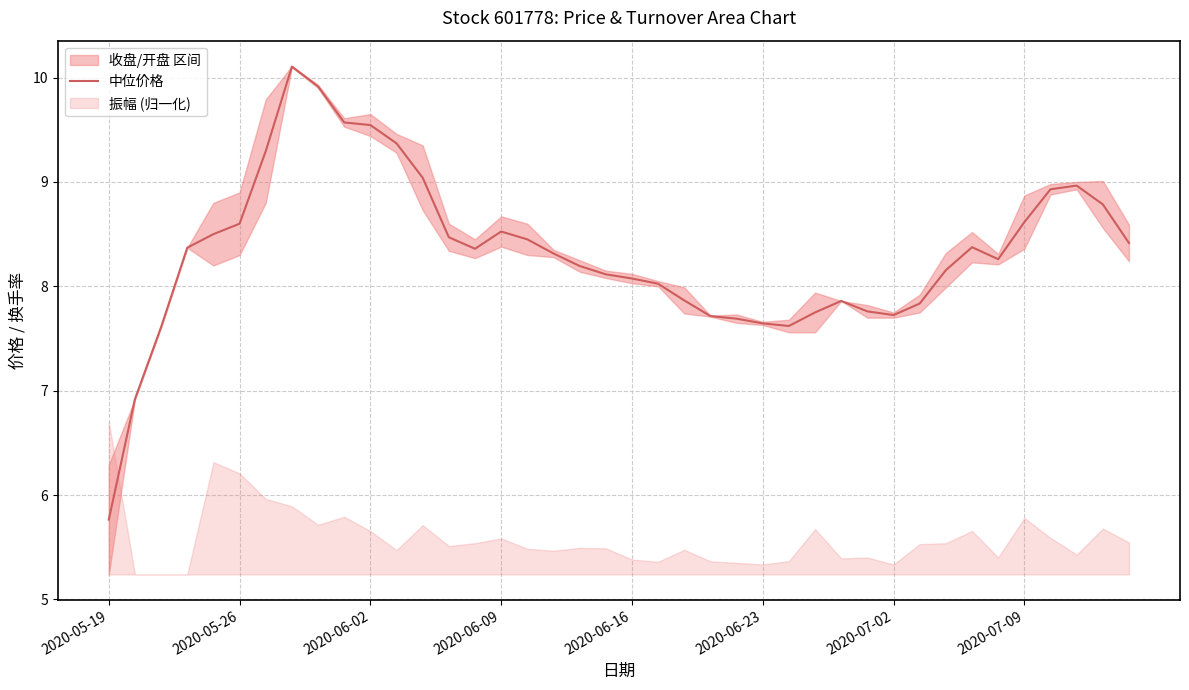

Is it true that 中位价格 equals 9.5 at 2020-06-02?

True